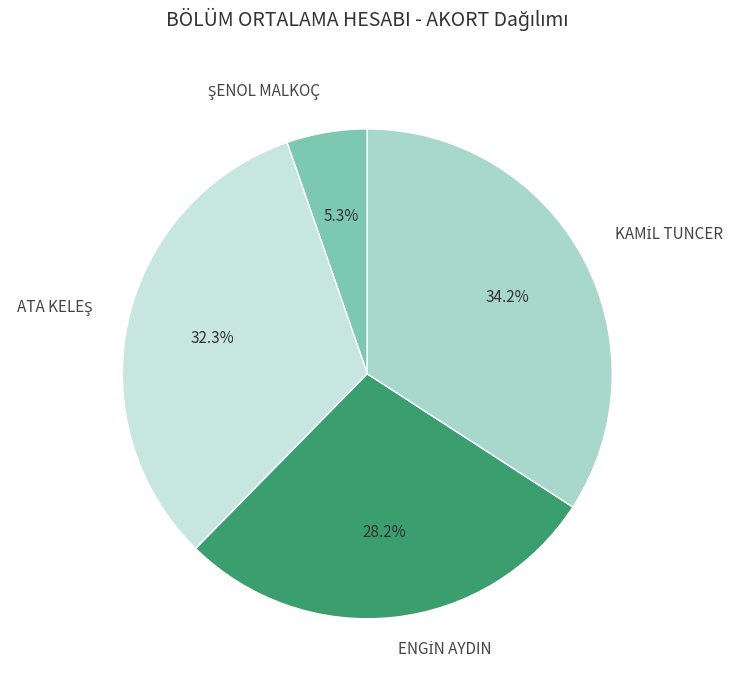

Is there any slice that represents more than half of the pie?

No